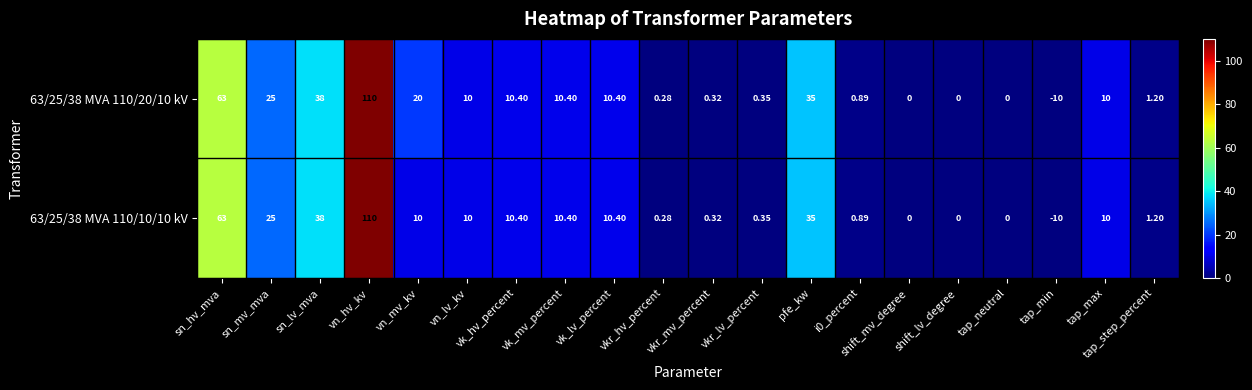

At which category does the chart reach its peak across all series?

vn_hv_kv